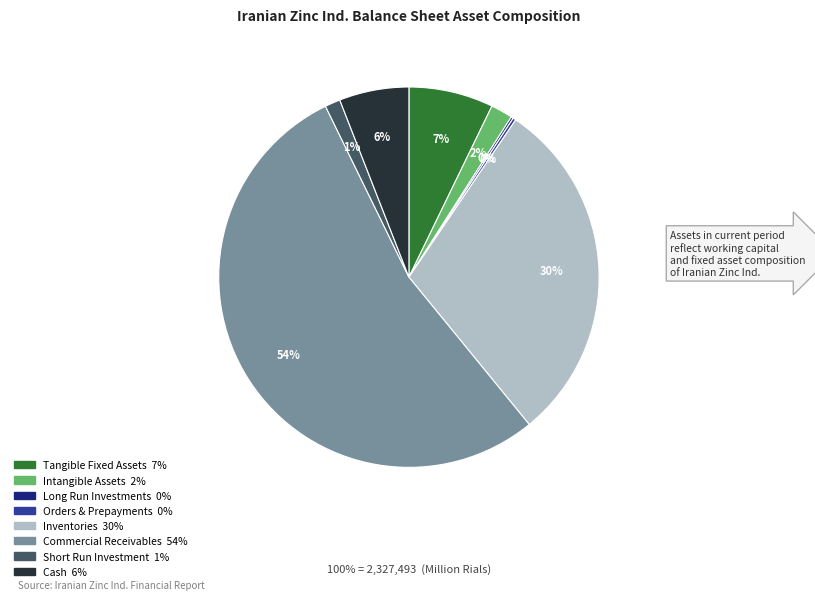

Combined, do Tangible Fixed Assets and Commercial Receivables account for over 50%?

Yes